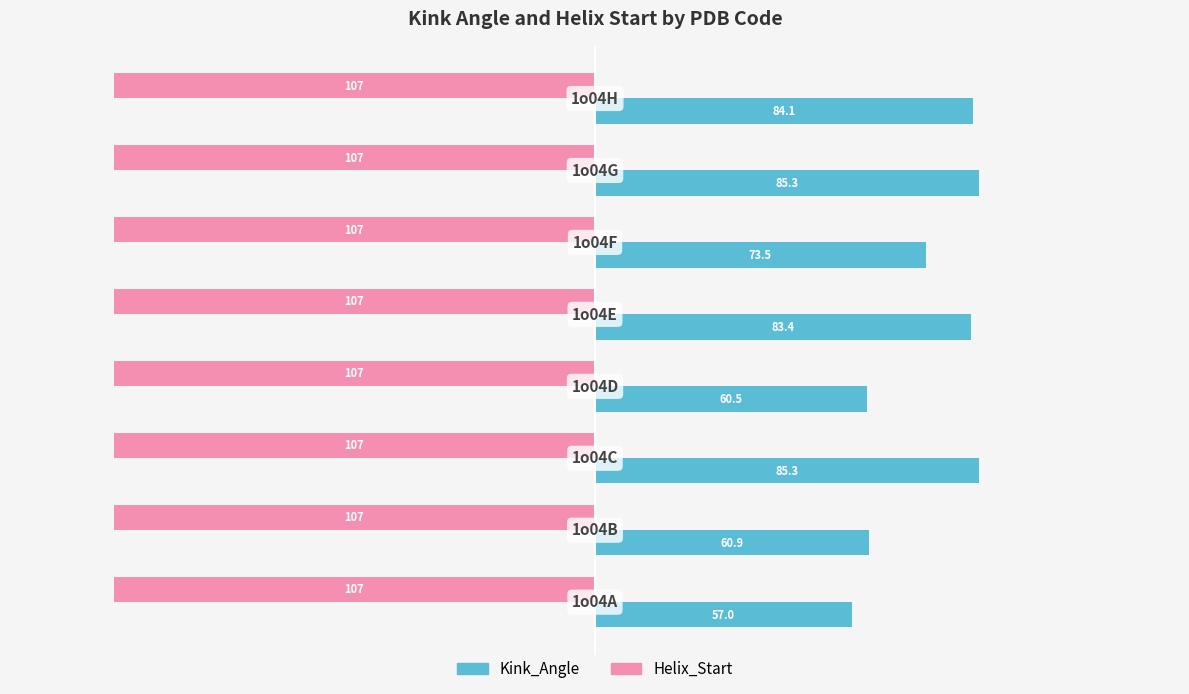

How many distinct data groups are displayed?

2